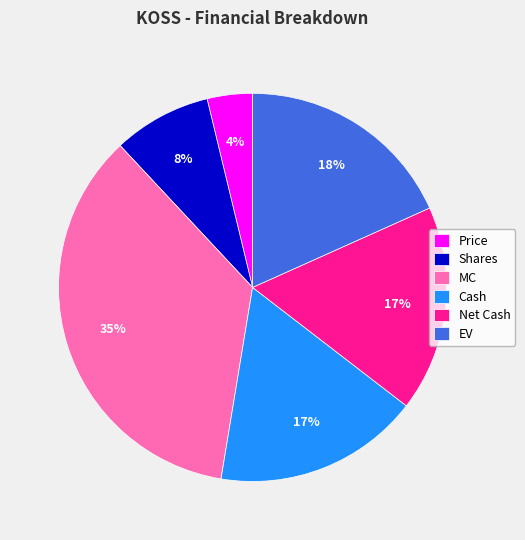

To the nearest percent, what is the combined percentage of Cash and EV?

35%